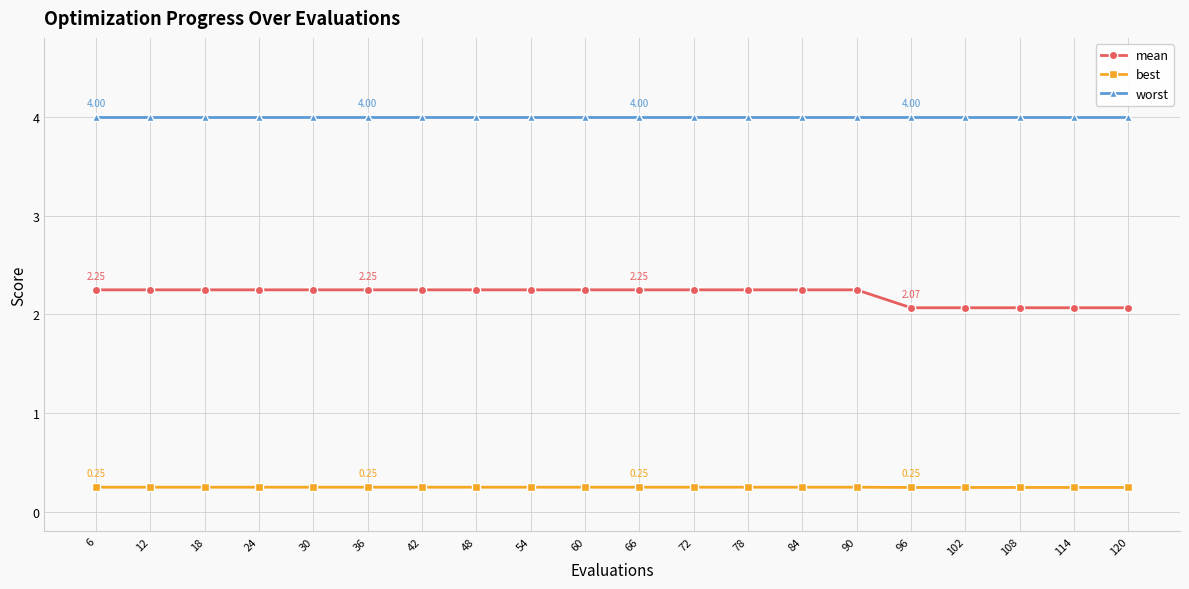

List the series in order of their overall mean, lowest first.

best, mean, worst